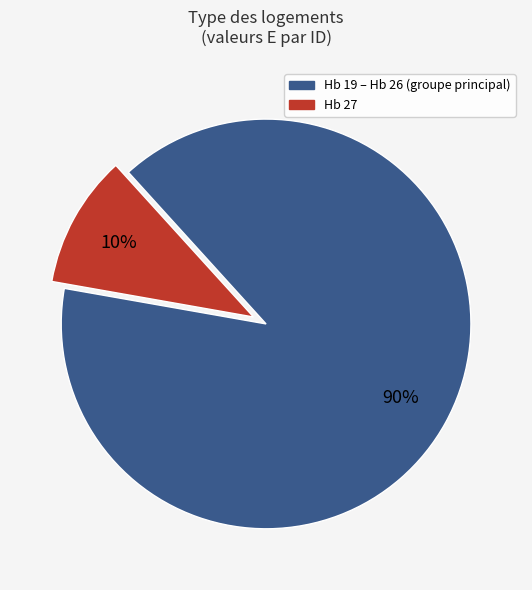

Is there a majority slice in this chart?

Yes